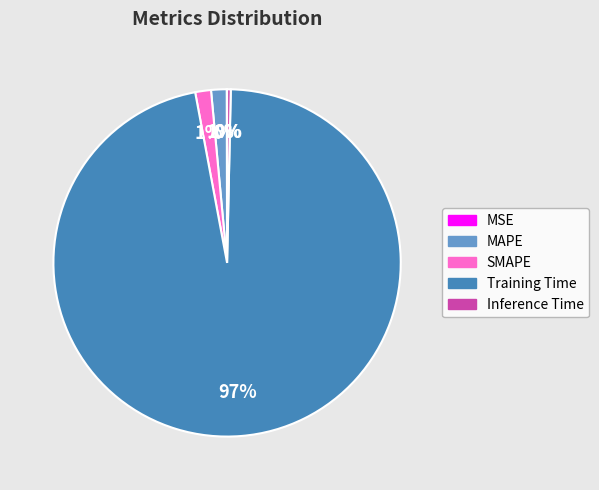

Does Training Time represent more than half of the total?

Yes